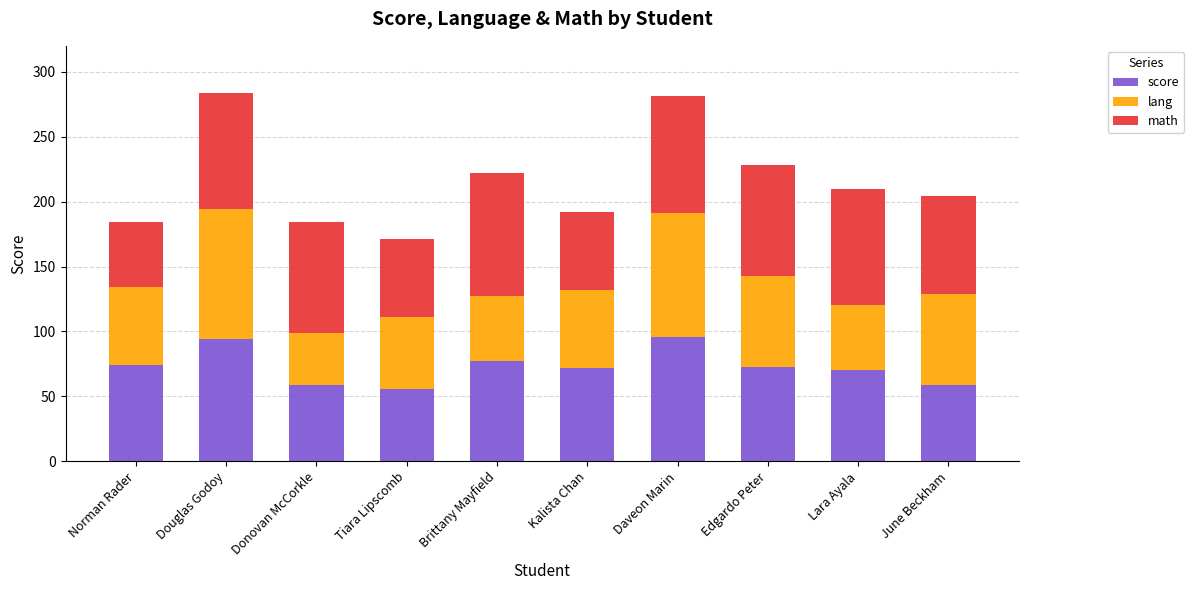

What is the difference between the maximum and second lowest values in the score series?

37